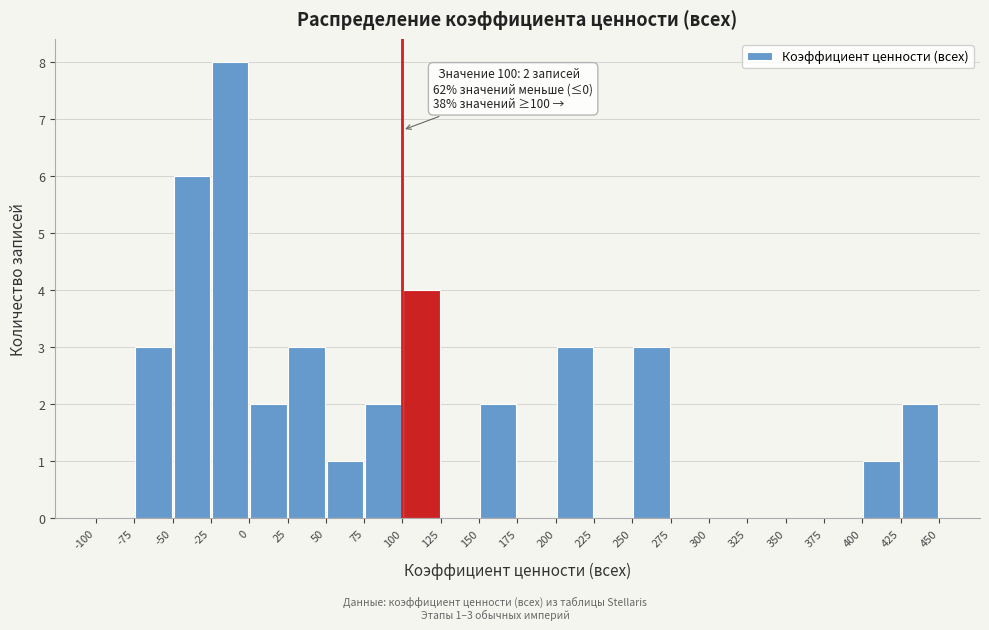

Which range on the x-axis has the tallest bar?

-25 to 0